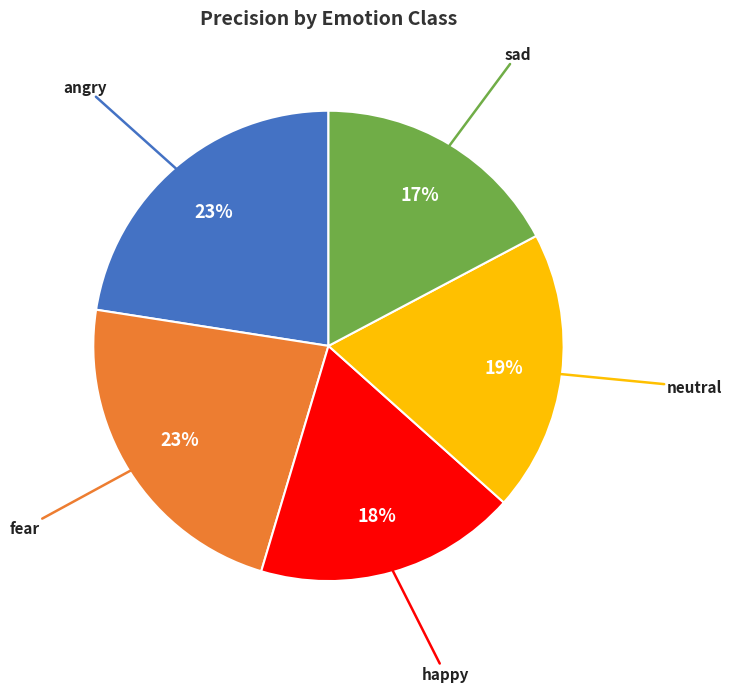

To the nearest percent, what is the average slice percentage?

20%